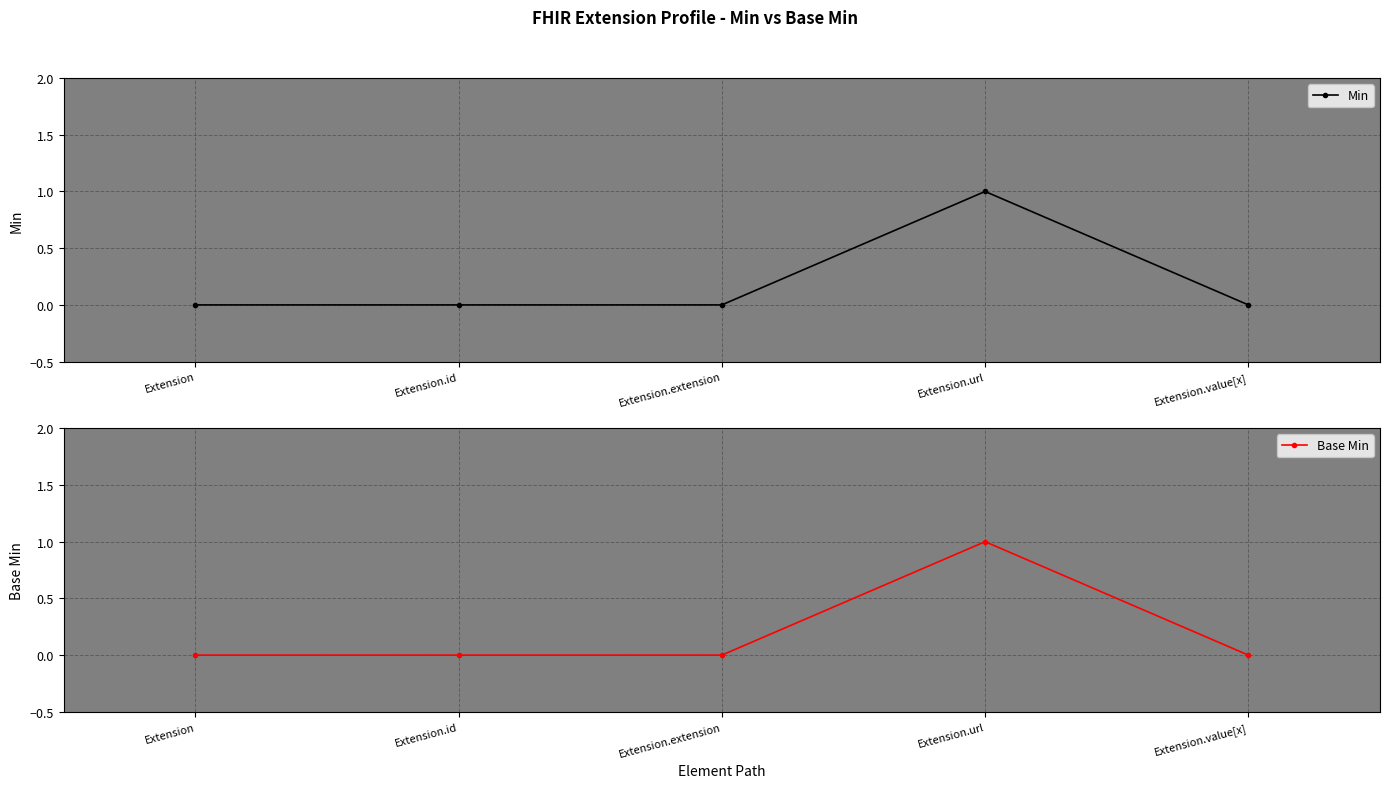

True or false: Base Min has a value of 0 at Extension.

False